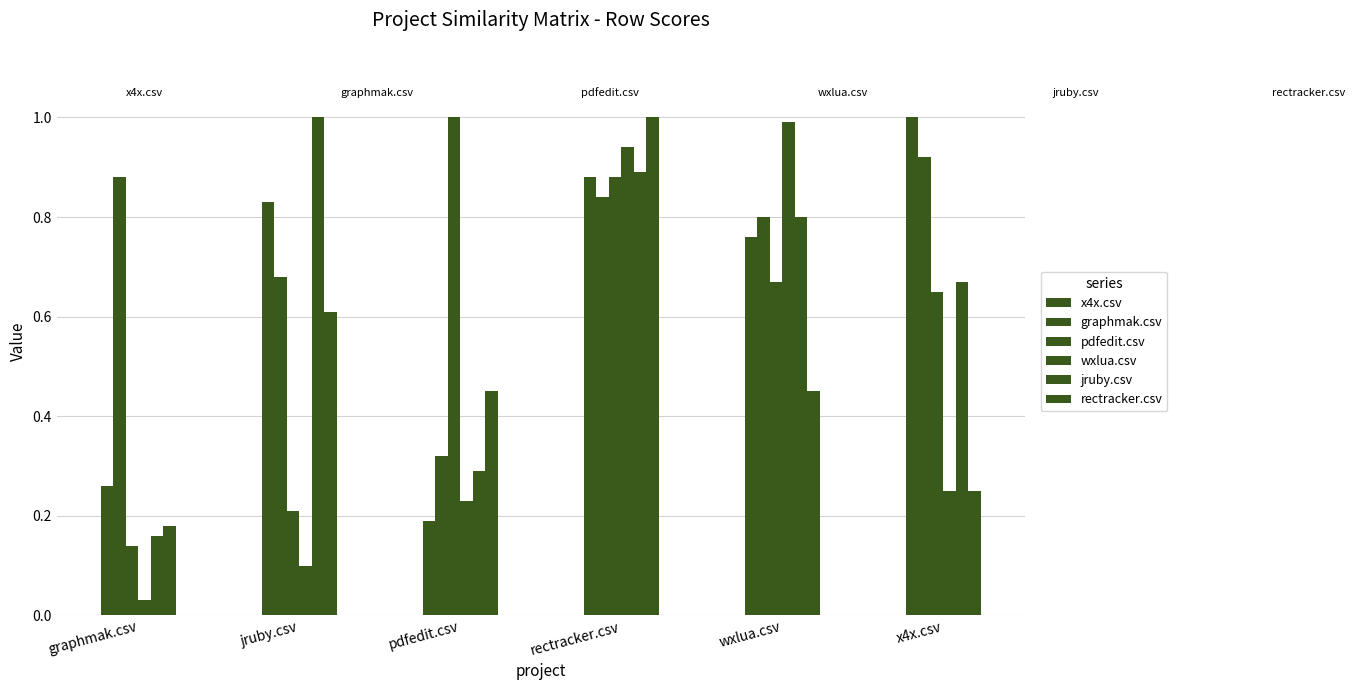

What is the total value across all series at rectracker.csv?

5.4